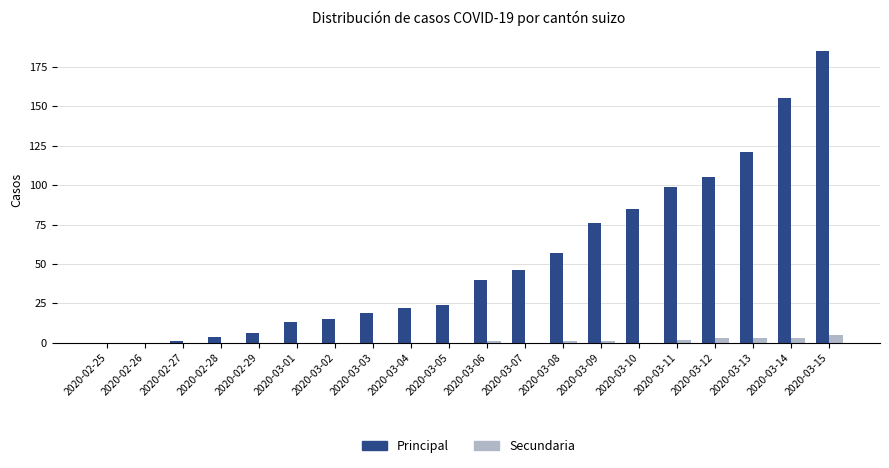

What is the maximum value shown in the chart?

185